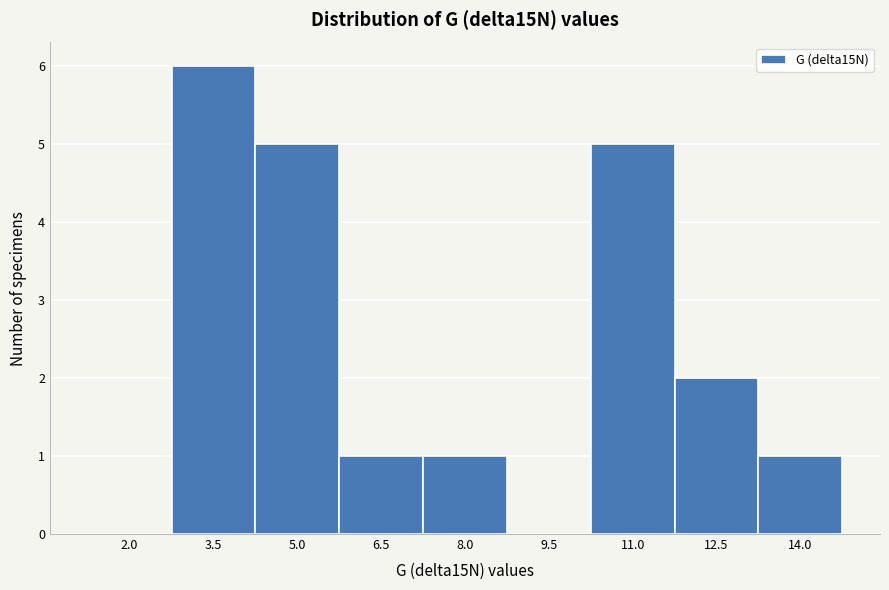

Reading left to right, list all the values displayed in this chart.

2.0=0	3.5=6	5.0=5	6.5=1	8.0=1	9.5=0	11.0=5	12.5=2	14.0=1